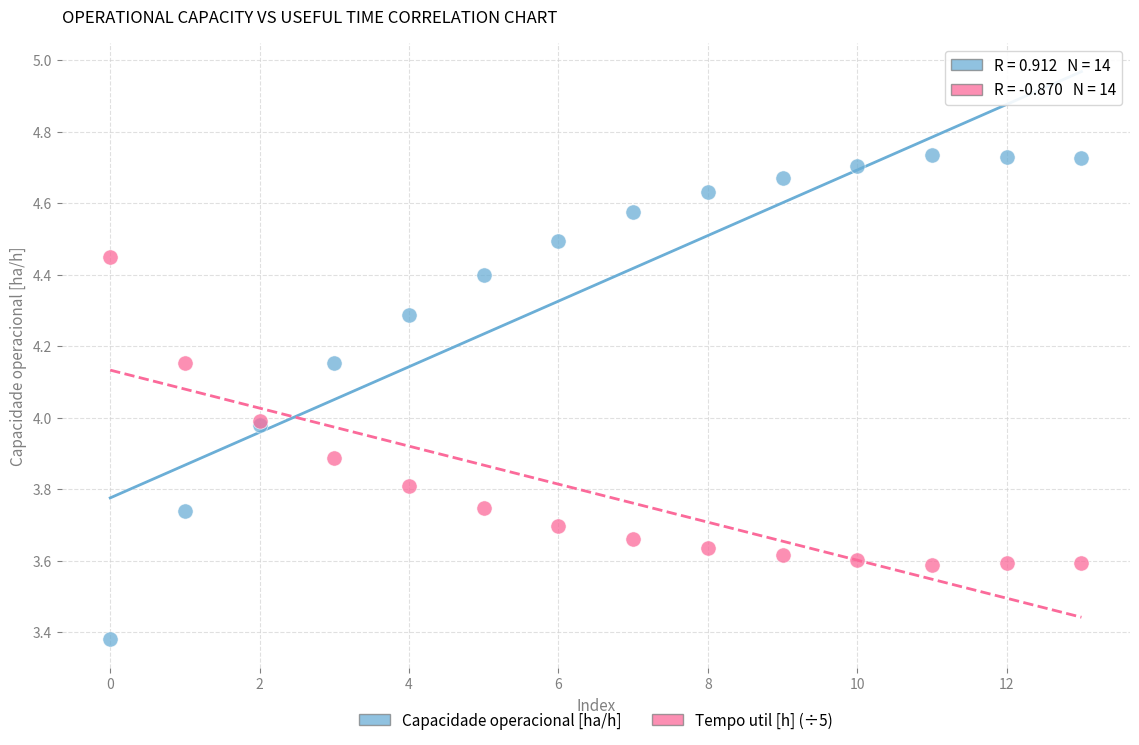

What are all the series names shown in the legend?

Capacidade operacional [ha/h], Tempo util [h] (÷5)